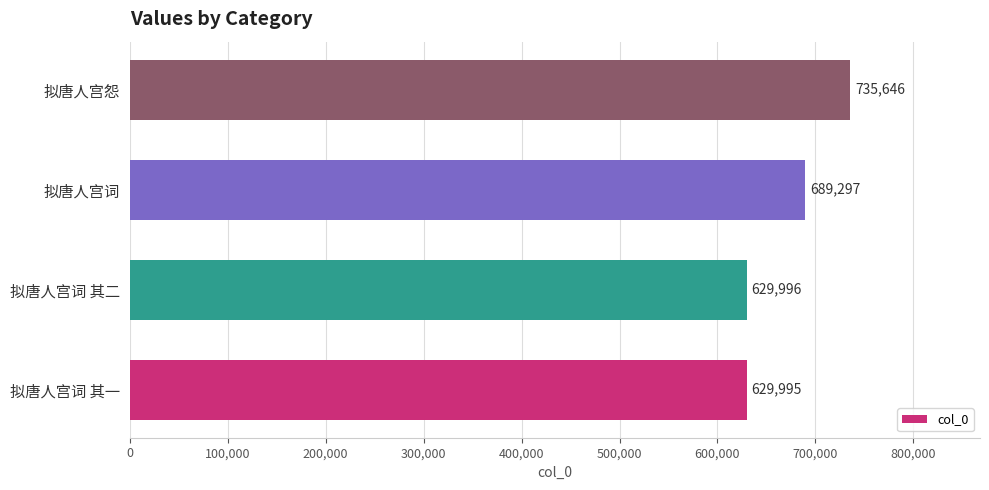

Are the bars grouped side by side (vs. stacked)?

No